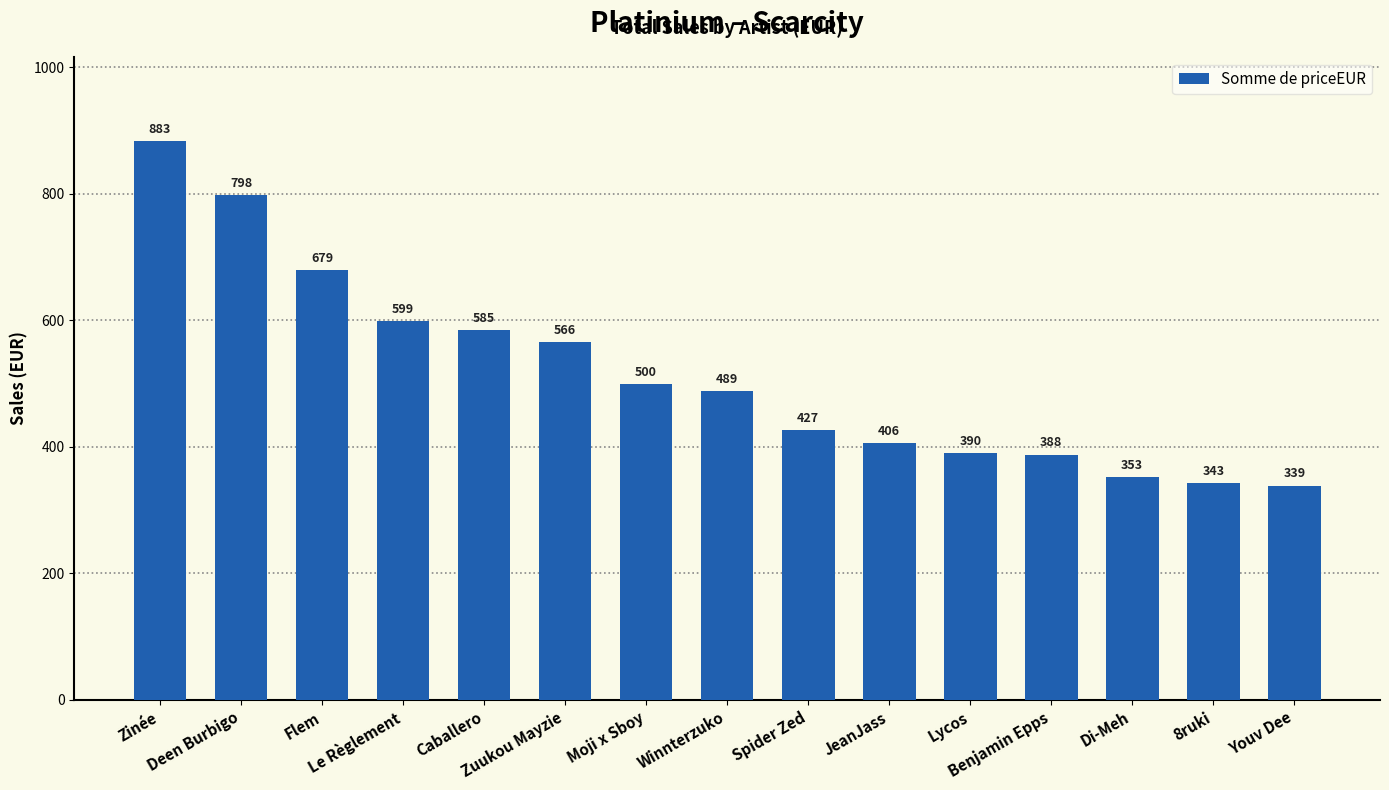

What is the value of the 4th bar from the left?

598.9